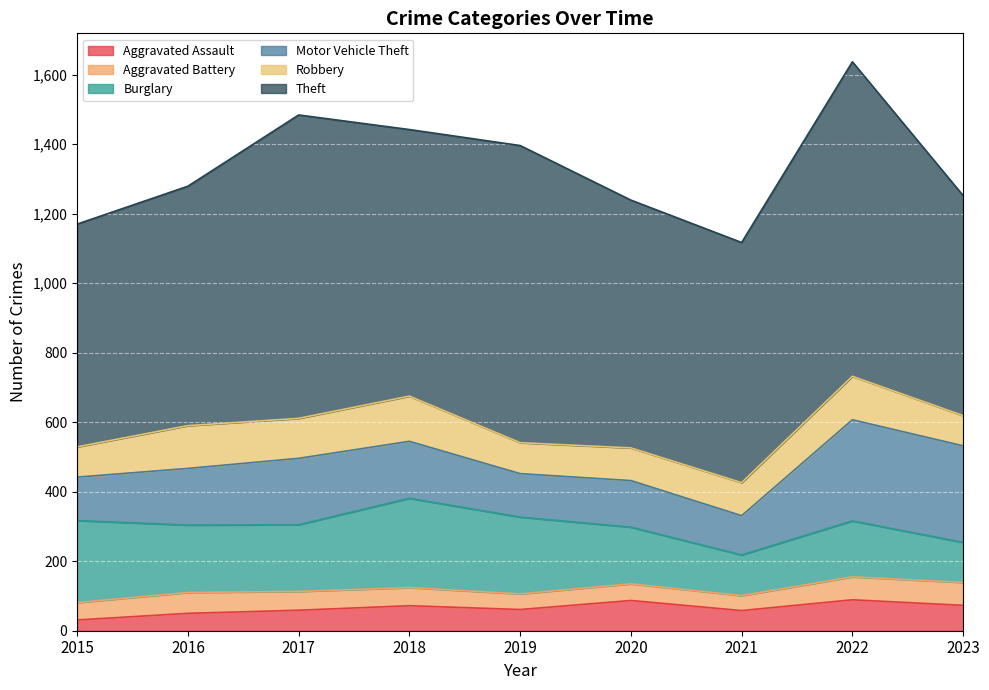

What is the approximate value of Motor Vehicle Theft at 2015, to the nearest 5?

125